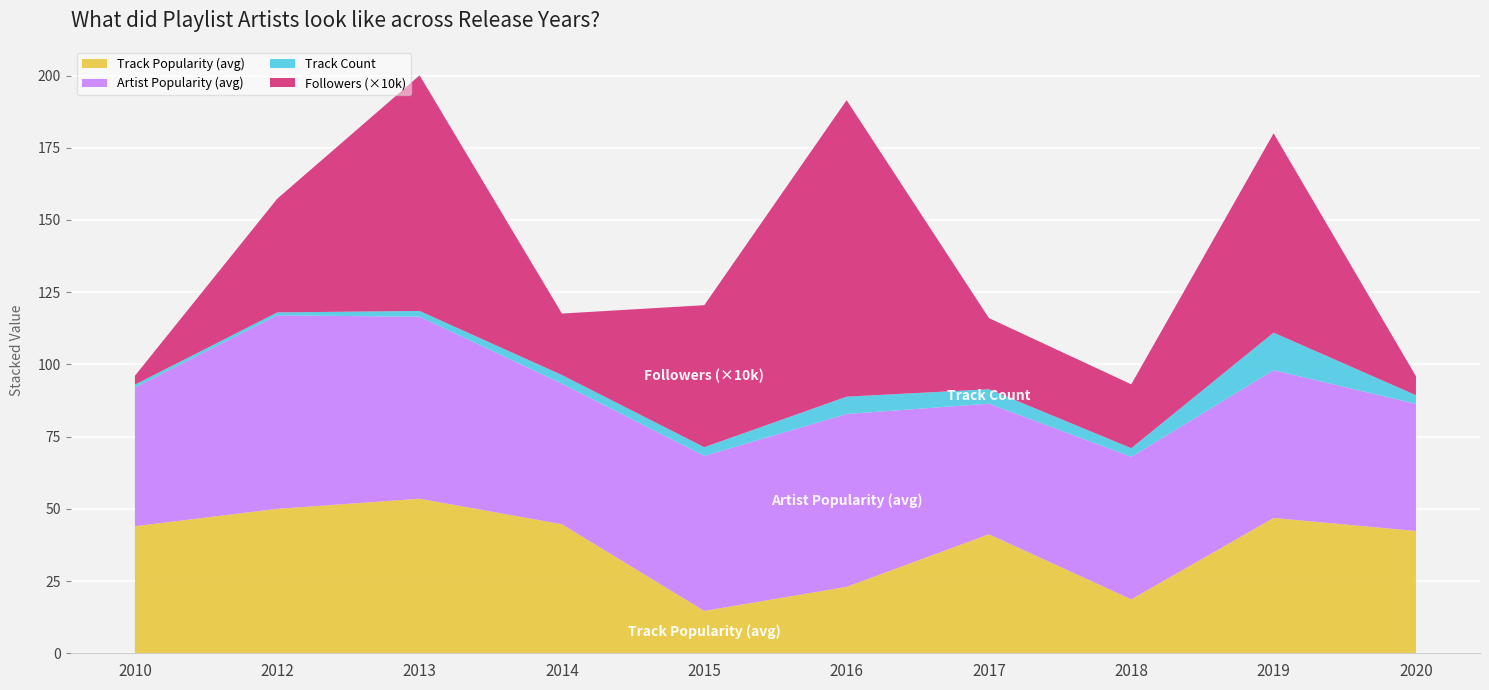

What is the maximum value for Track Popularity (avg)?

53.5